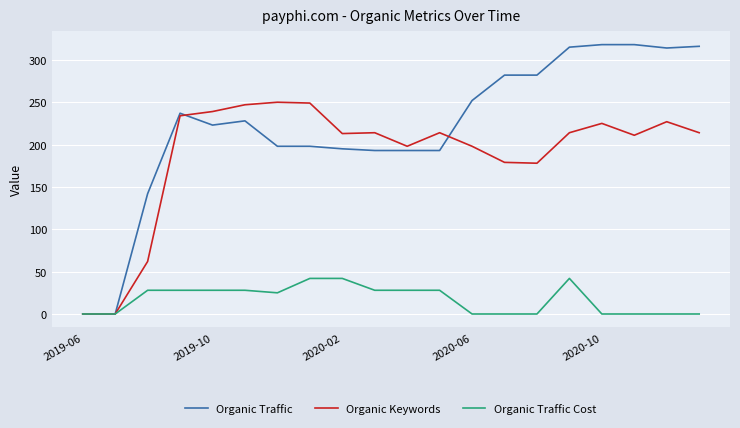

Which series has the widest spread of values?

Organic Traffic